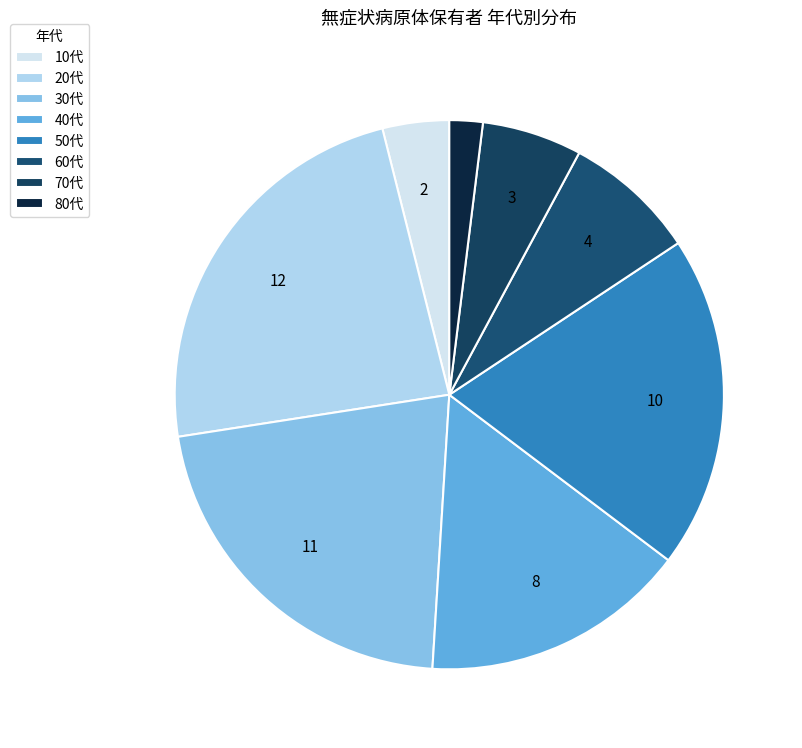

Is there a majority slice in this chart?

No